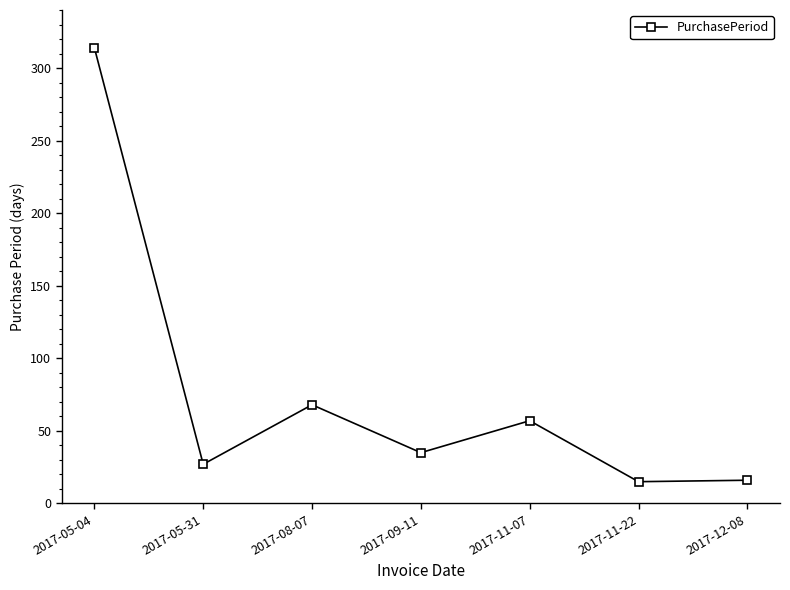

What is the approximate value at 2017-08-07, to the nearest 50?

50